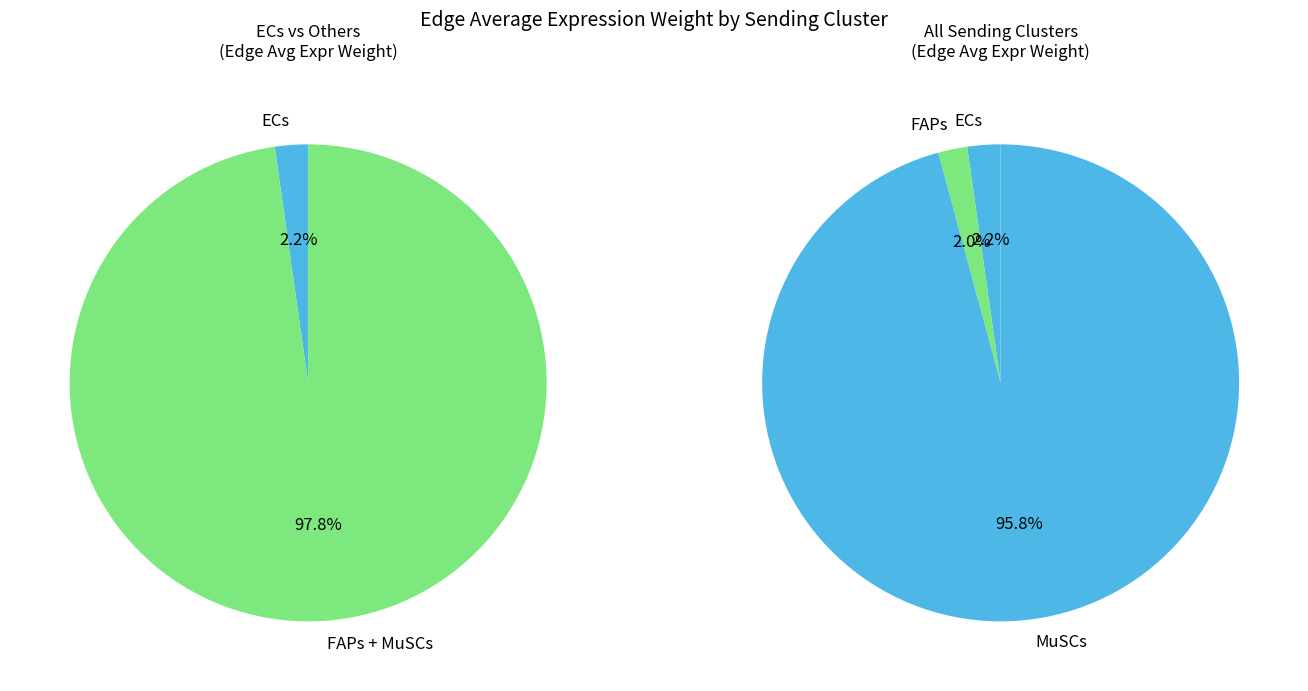

True or false: Resolving-Mac accounts for 1% of the total.

False